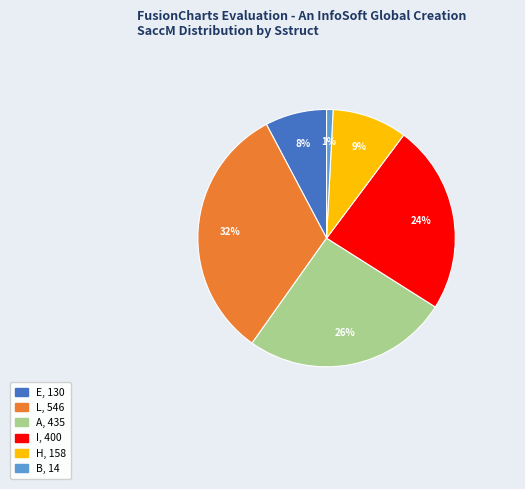

Which slice is the smallest?

B